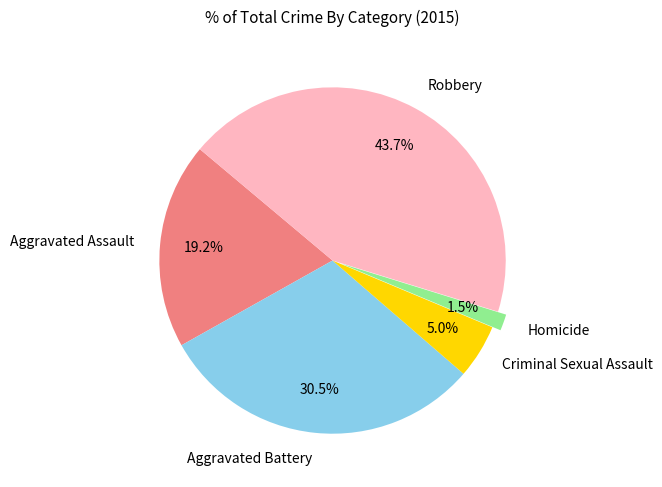

What portion of the pie excludes Aggravated Assault?

80.8%